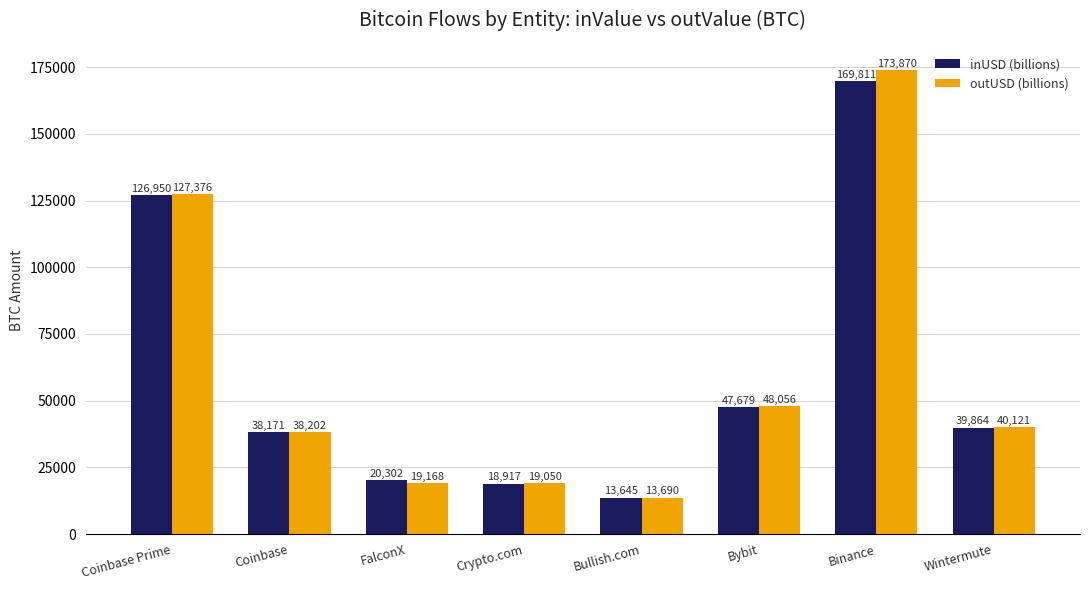

What is the value of the outUSD (billions) bar at the 8th from the left?

40121.4